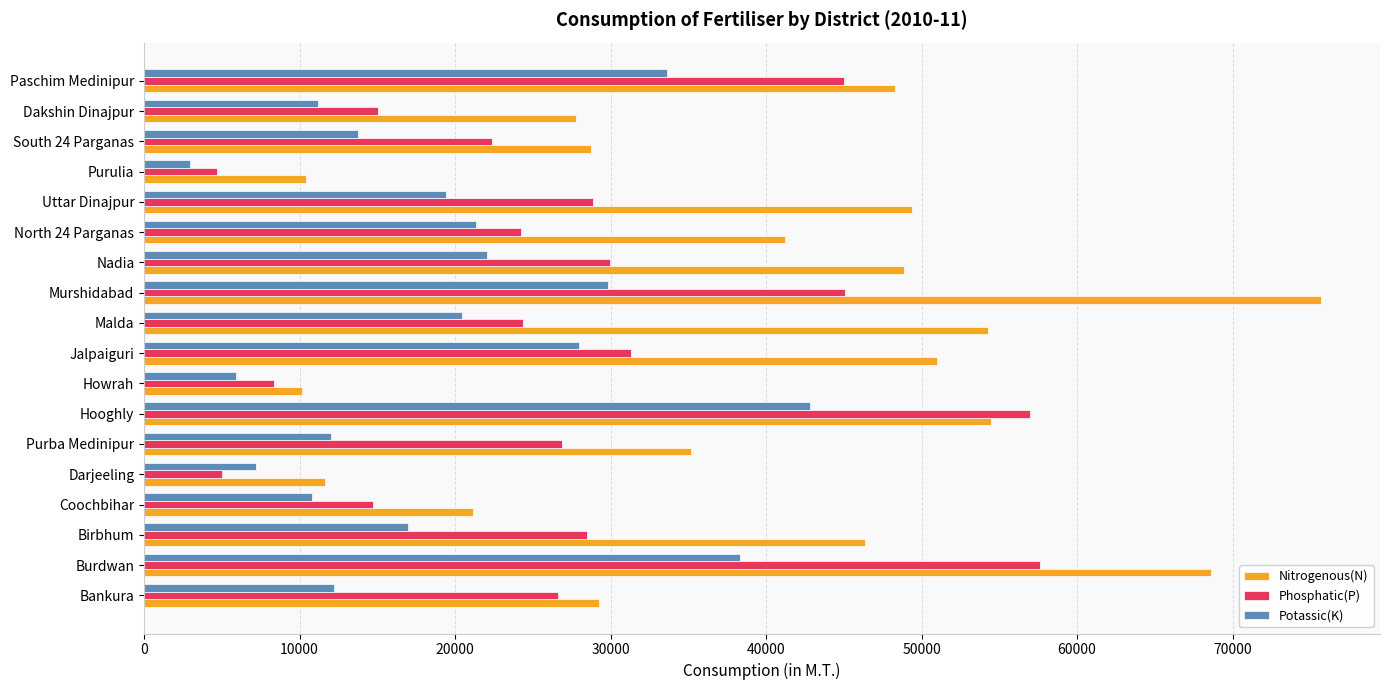

List the series in order of their overall mean, lowest first.

Potassic(K), Phosphatic(P), Nitrogenous(N)